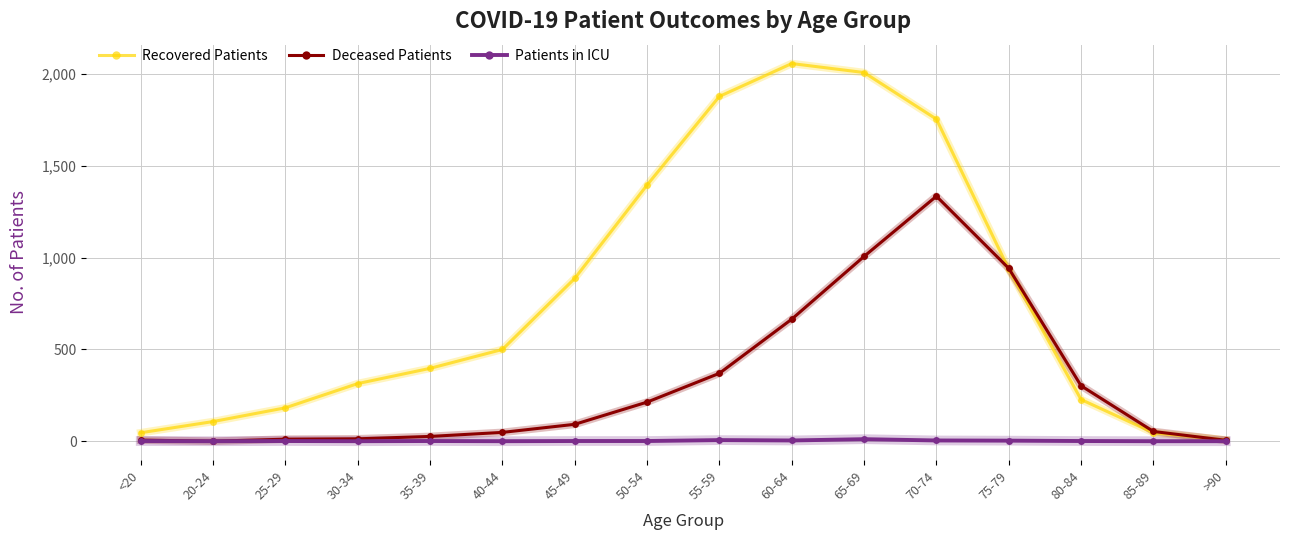

What is the greatest value displayed?

2058